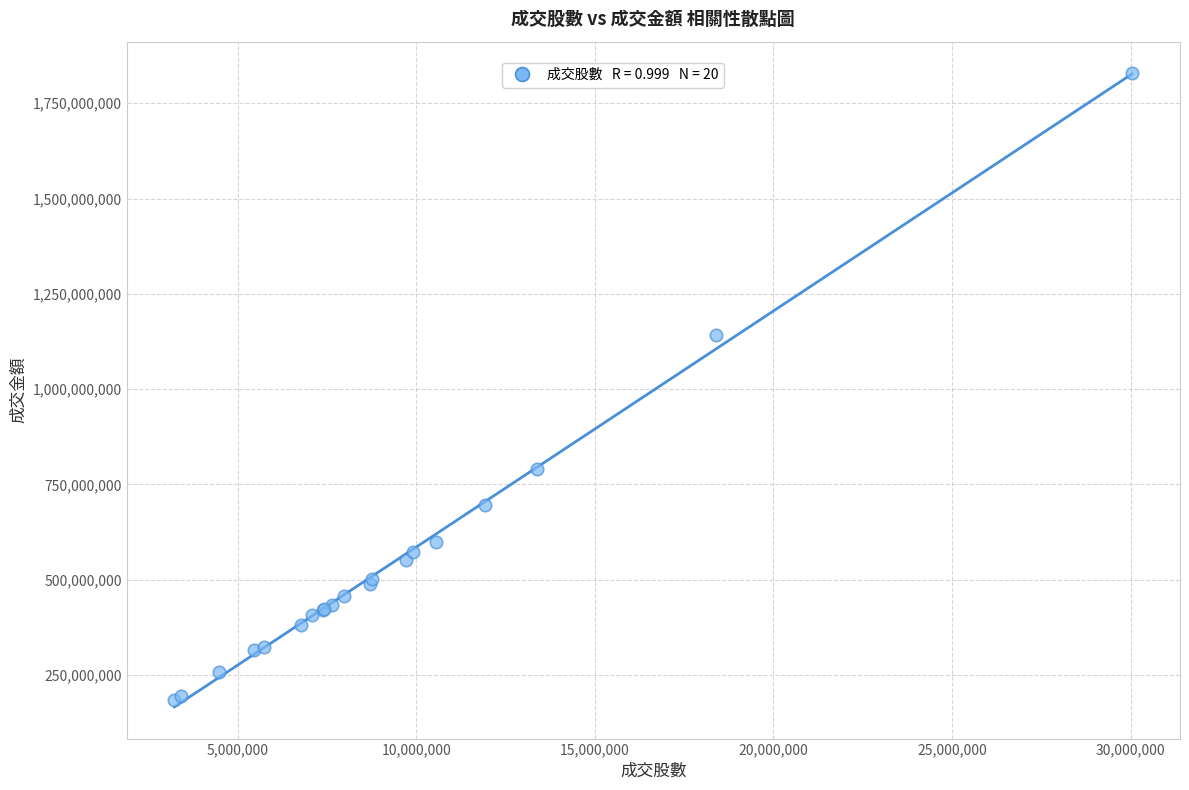

What Y value in the scatter plot is closest to 1005955126?

1141469965